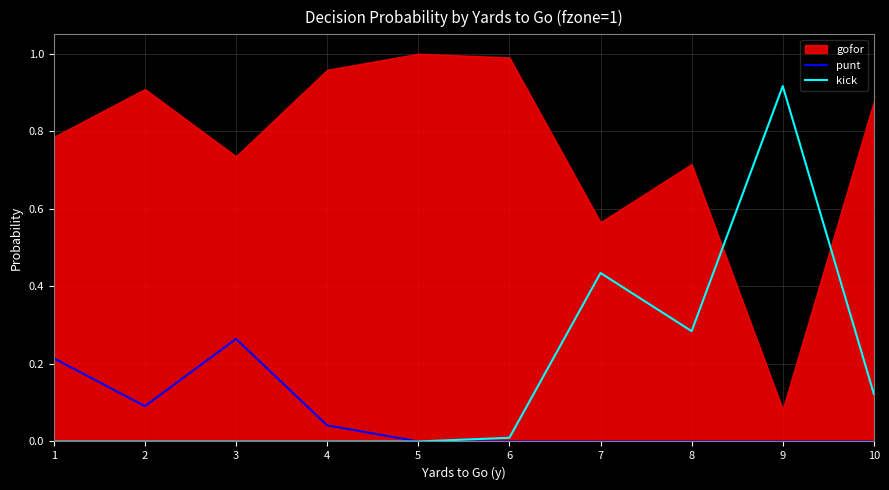

The kick series shows 0.0 at 4. True or false?

True